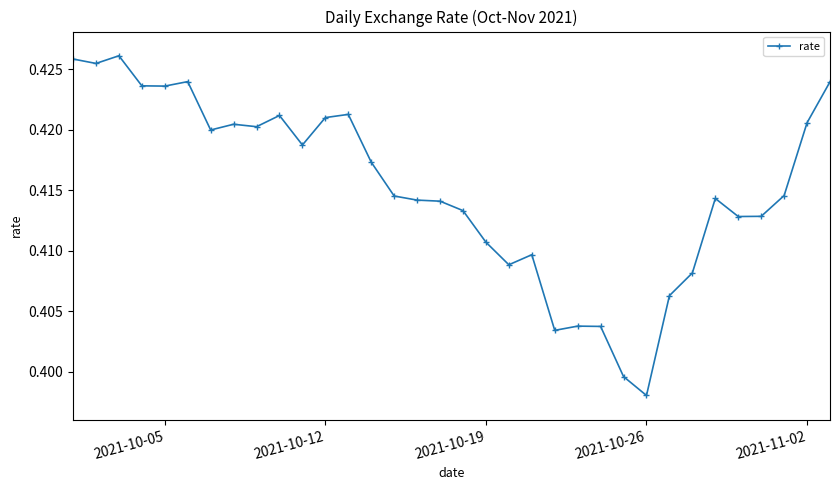

What is the sum of all values?

14.1